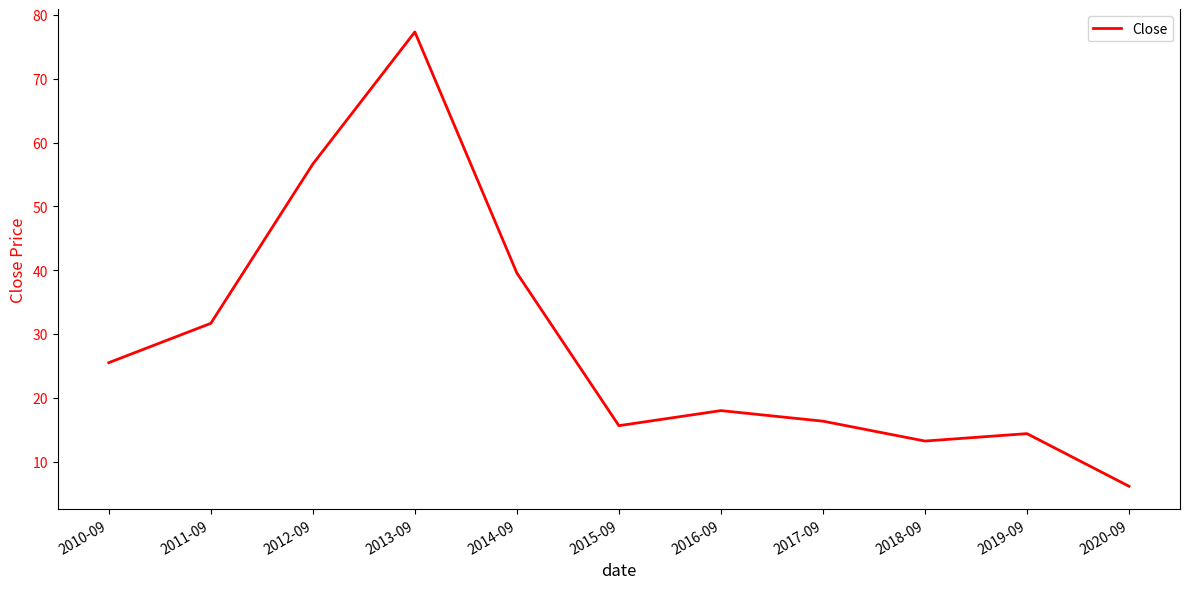

The value at 2016-09 is 27.5. True or false?

False